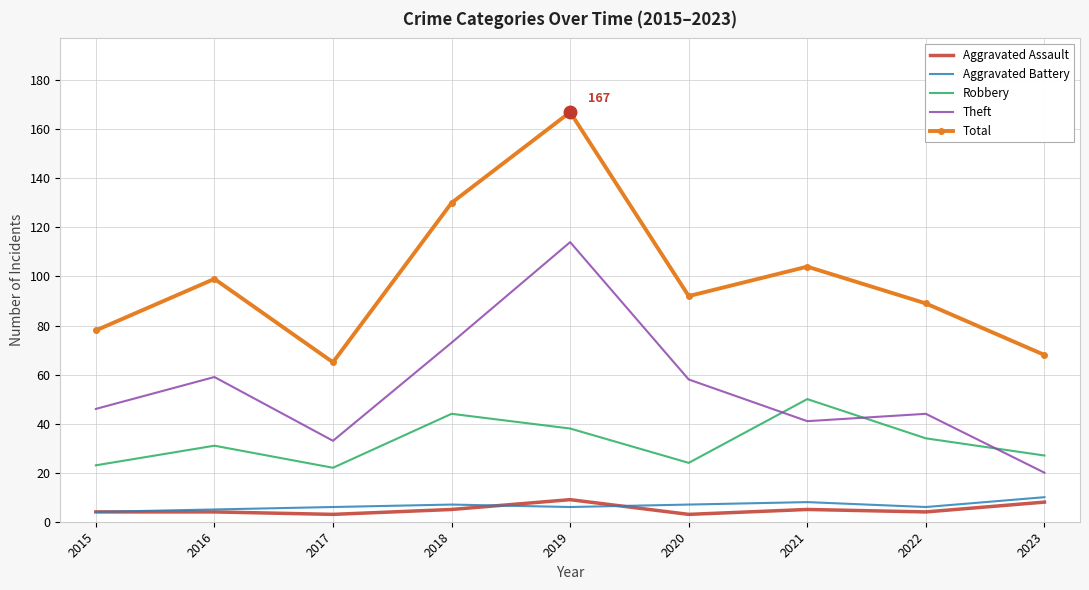

What is the difference between the Total values at 2015 and 2022?

11